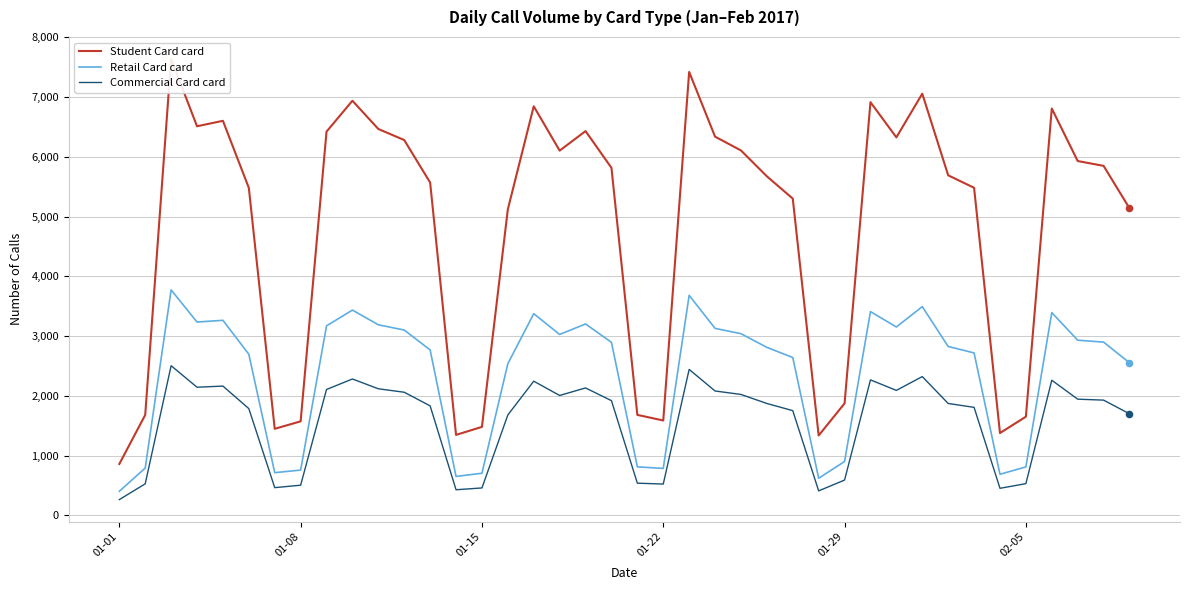

What are all the series names shown in the legend?

Student Card card, Retail Card card, Commercial Card card